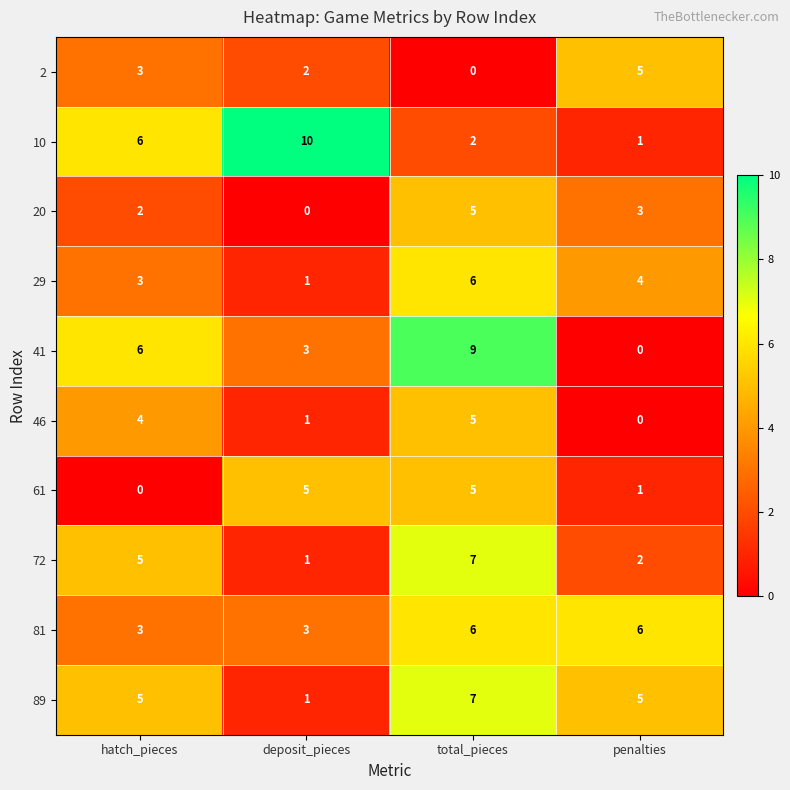

What is the difference between the maximum and second lowest values in the 2 series?

3